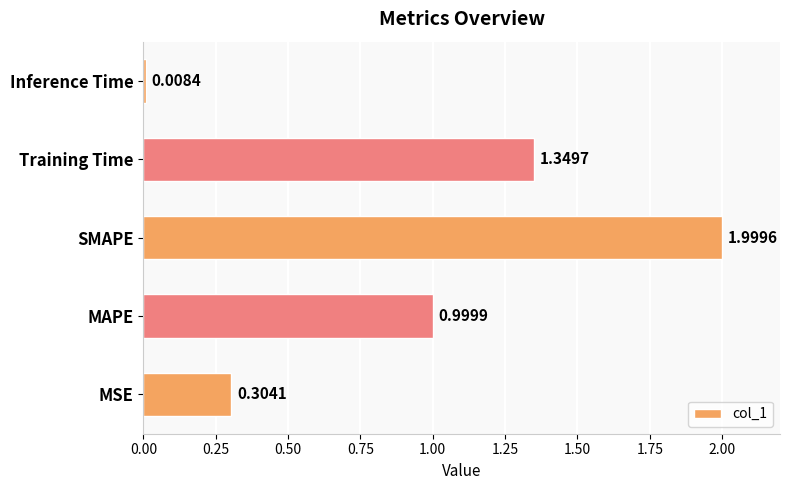

List the labels in order of value, largest first.

SMAPE, Training Time, MAPE, MSE, Inference Time